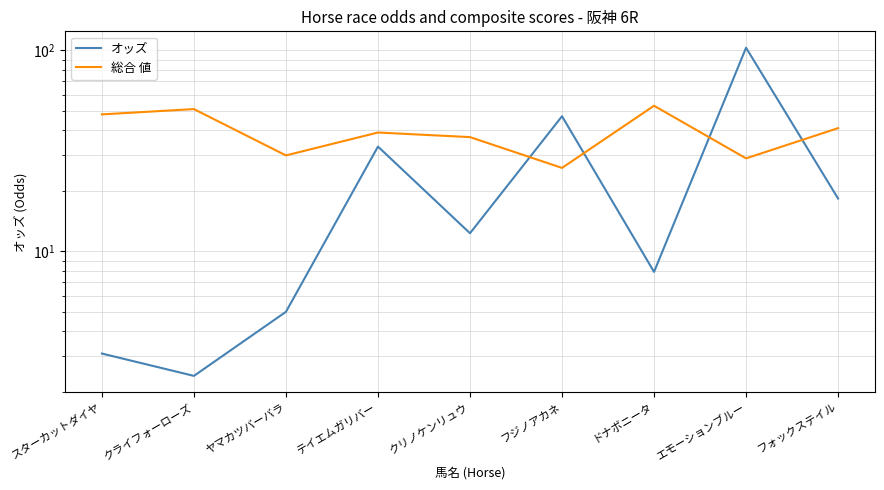

Reading right to left, extract all data points from this chart.

オッズ: フォックステイル=18.3	エモーションブルー=103.0	ドナボニータ=7.9	フジノアカネ=47.0	クリノケンリュウ=12.3	テイエムガリバー=33.2	ヤマカツバーバラ=5.0	クライフォーローズ=2.4	スターカットダイヤ=3.1
総合 値: フォックステイル=41.0	エモーションブルー=29.0	ドナボニータ=53.0	フジノアカネ=26.0	クリノケンリュウ=37.0	テイエムガリバー=39.0	ヤマカツバーバラ=30.0	クライフォーローズ=51.0	スターカットダイヤ=48.0